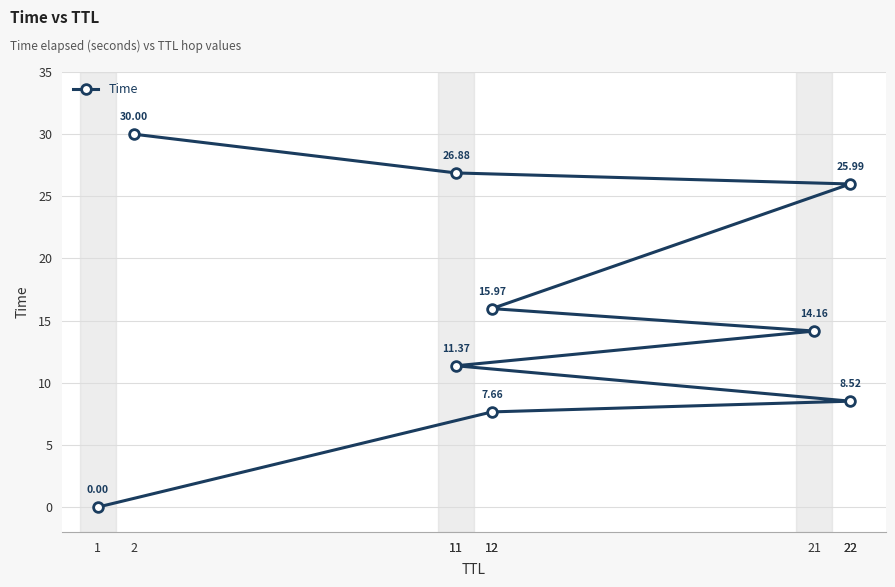

How many data points are above 14?

5